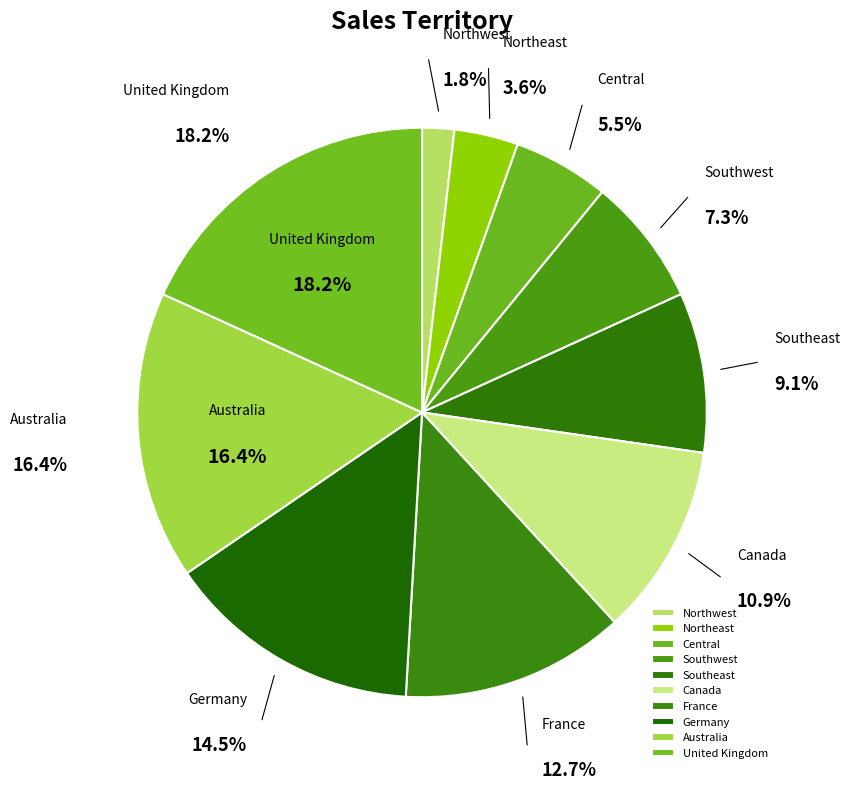

Which has a higher value, Southwest or Southeast?

Southeast